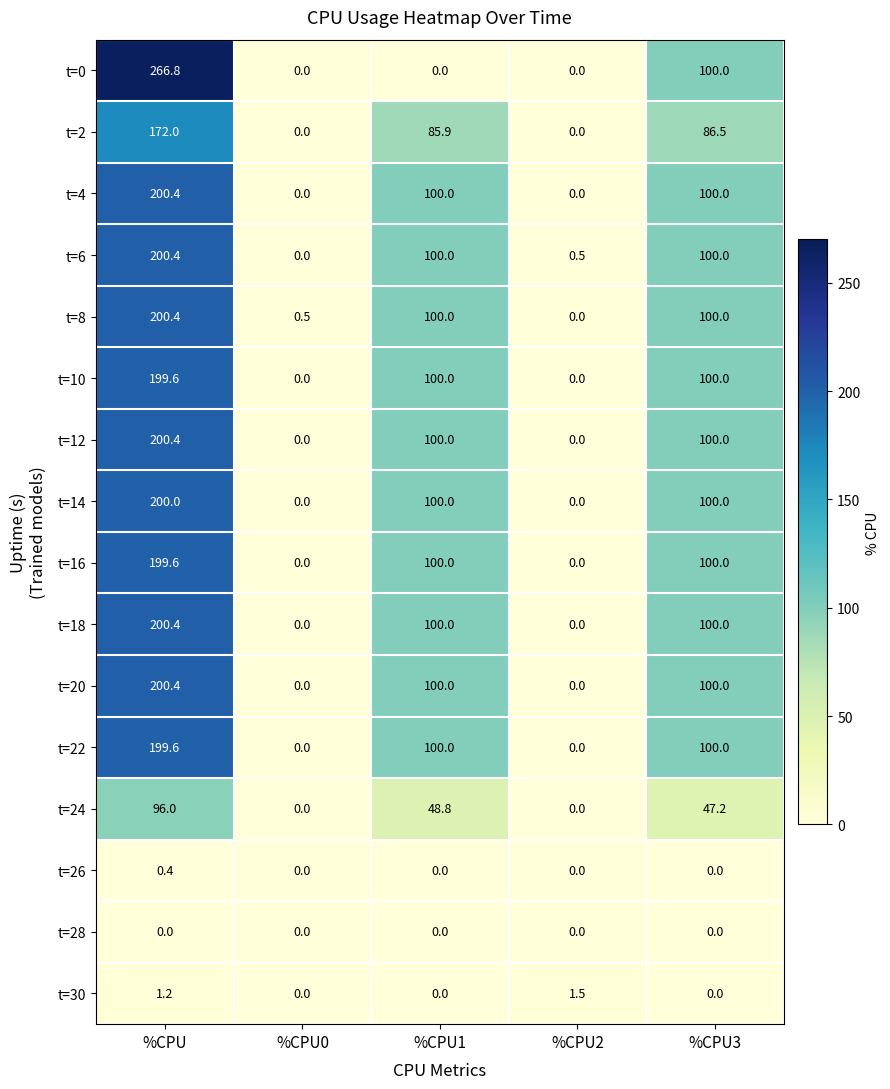

How many values in the t=0 series exceed 0?

2